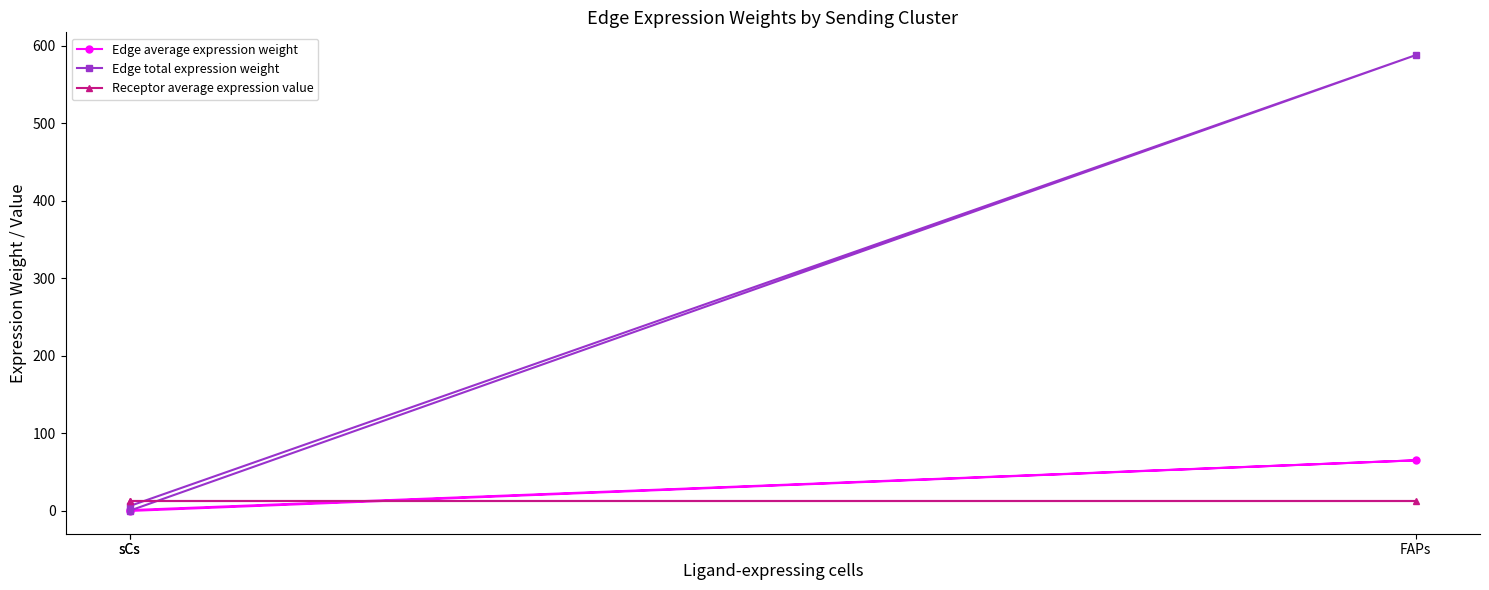

What is the difference between the highest and lowest values at FAPs?

574.9